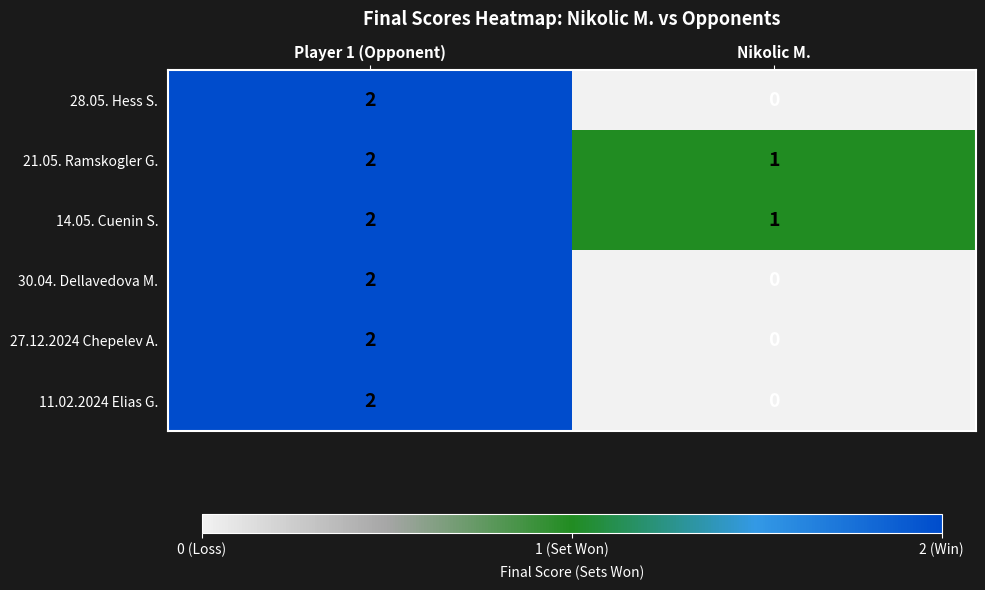

At which category is the sum across all series the highest?

Player 1 (Opponent)